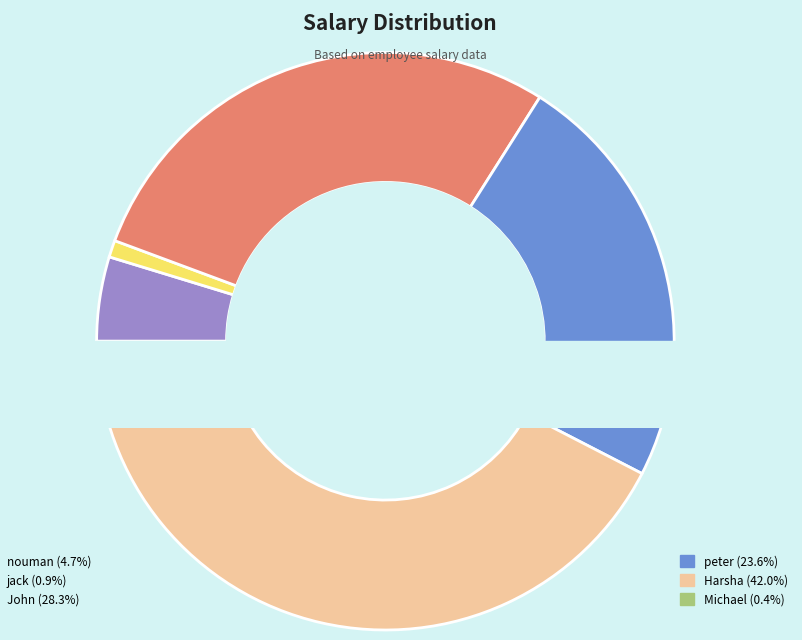

Which slice is the smallest?

Michael